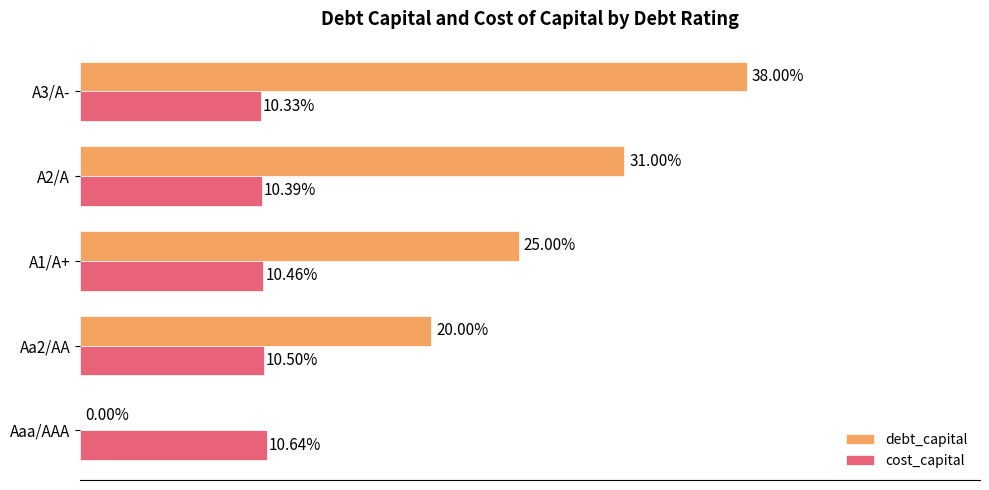

Which series has the widest spread of values?

debt_capital